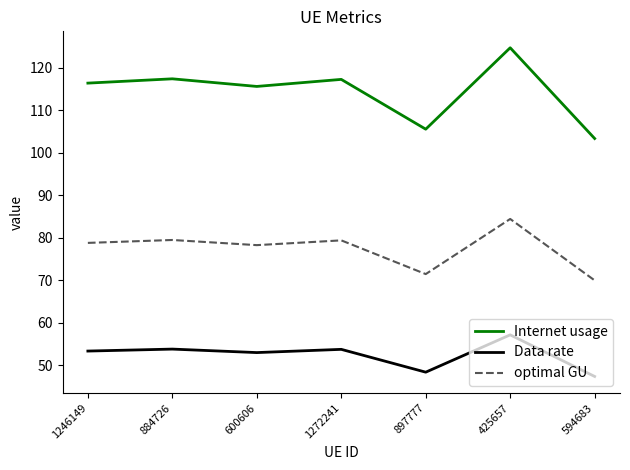

Is it true that optimal GU equals 116.1 at 1272241?

False